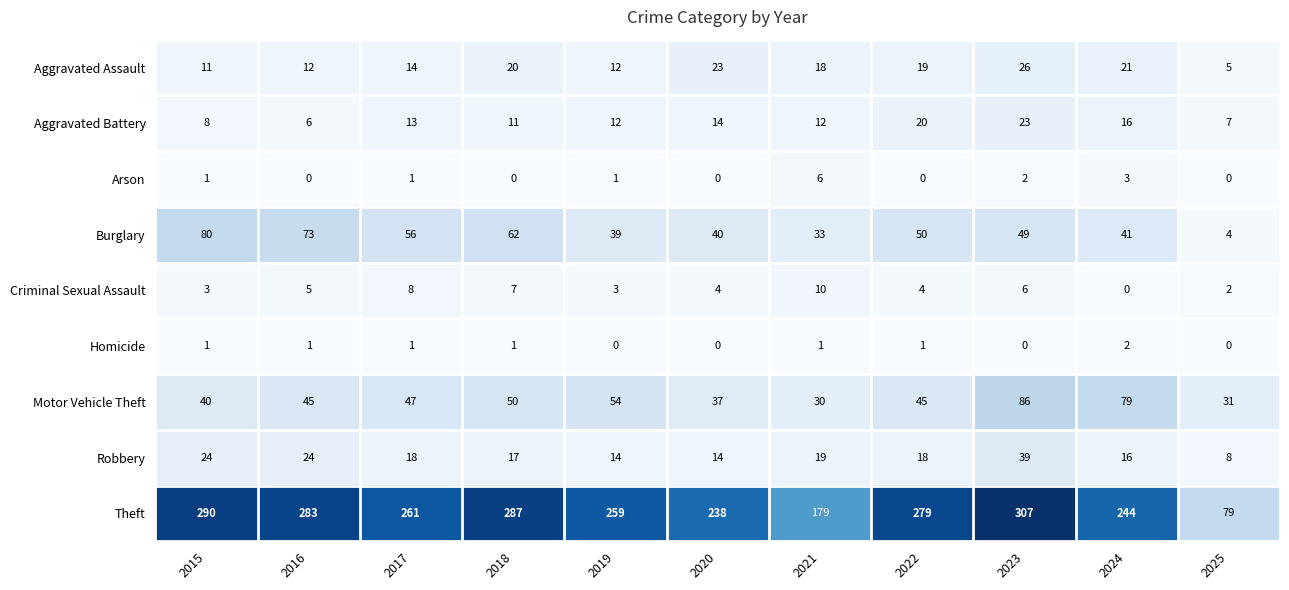

What is the maximum value for Robbery?

39